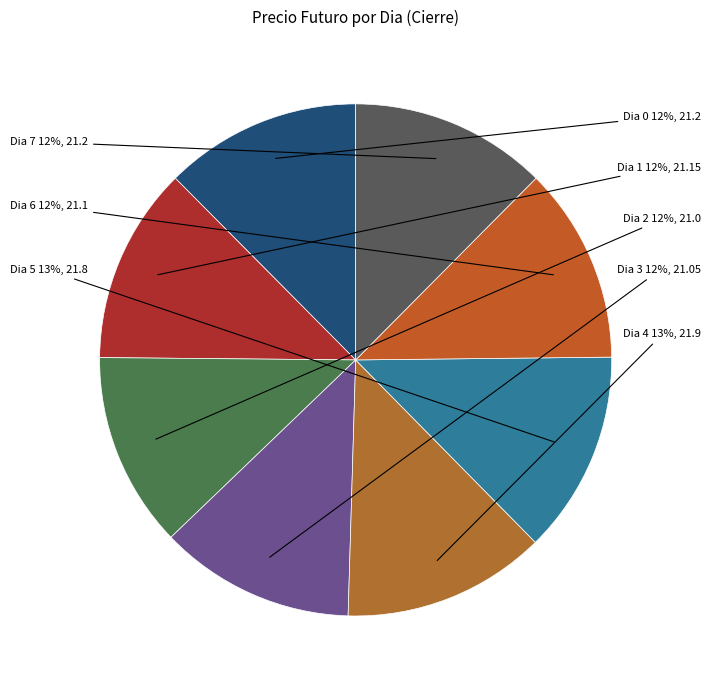

How many segments does this pie chart have?

8